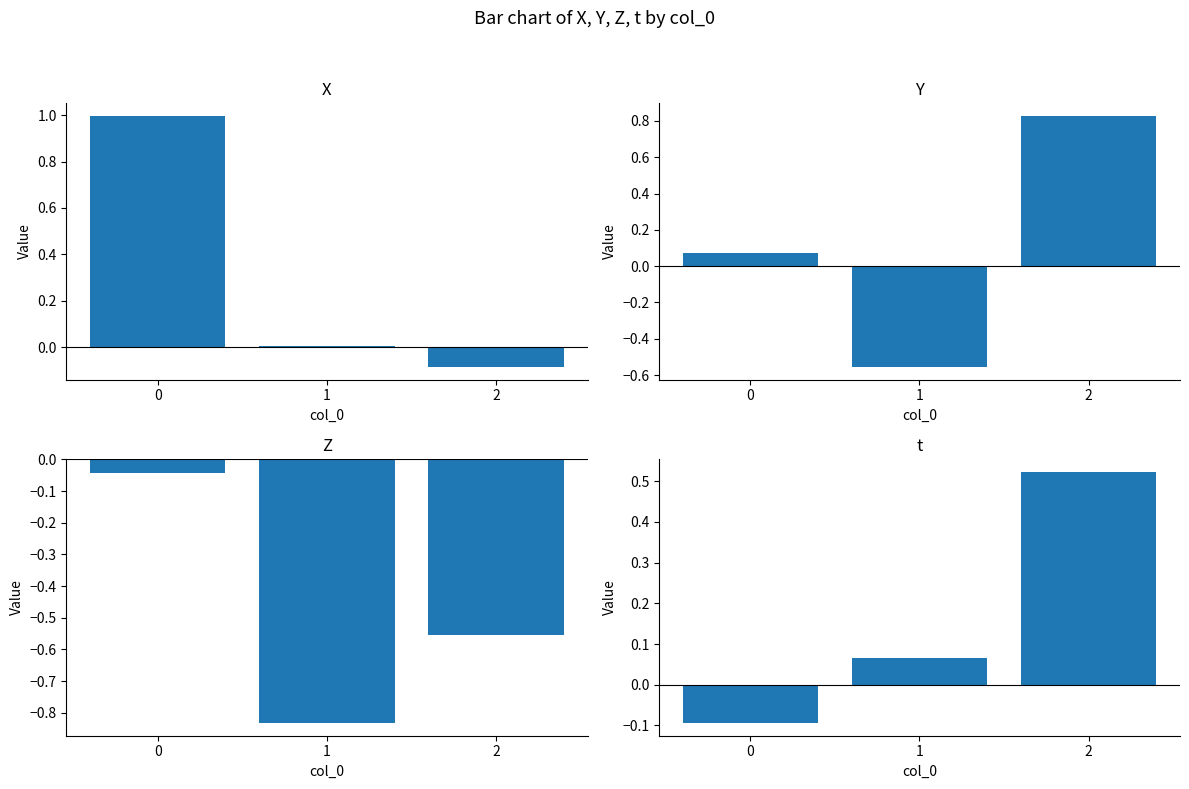

What are all the series names shown in the legend?

X, Y, Z, t